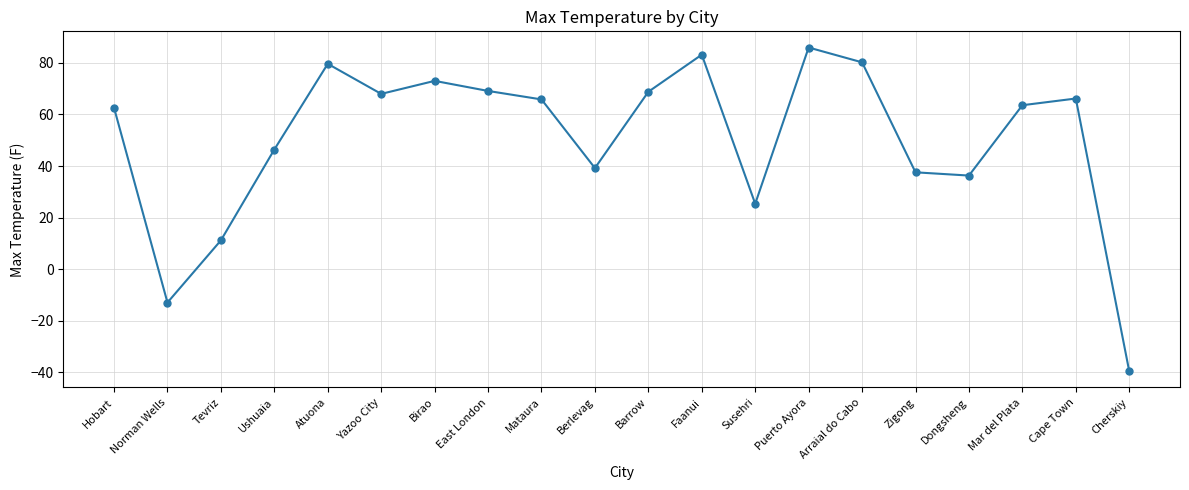

At which category does the chart reach its peak across all series?

Puerto Ayora